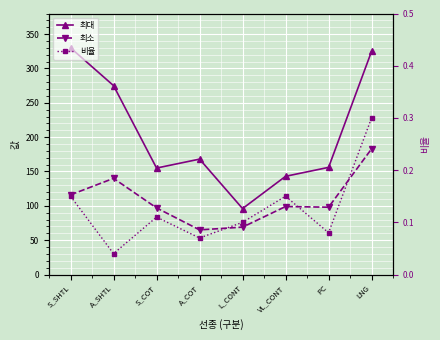

List the series in order of their peak value, lowest first.

비율, 최소, 최대